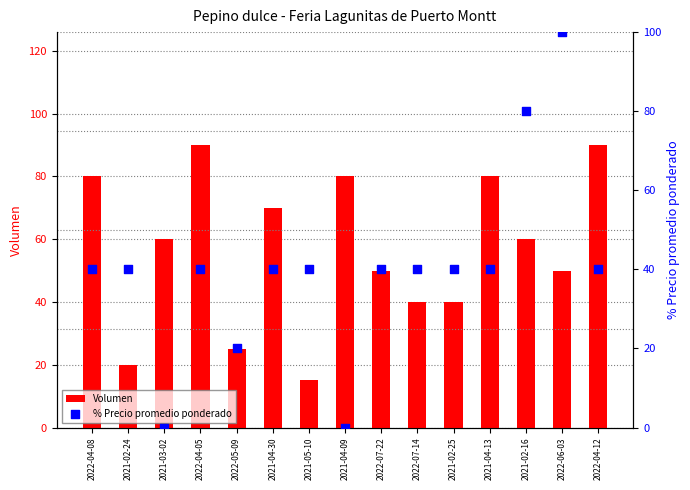

Which series has the largest total across all categories?

Volumen